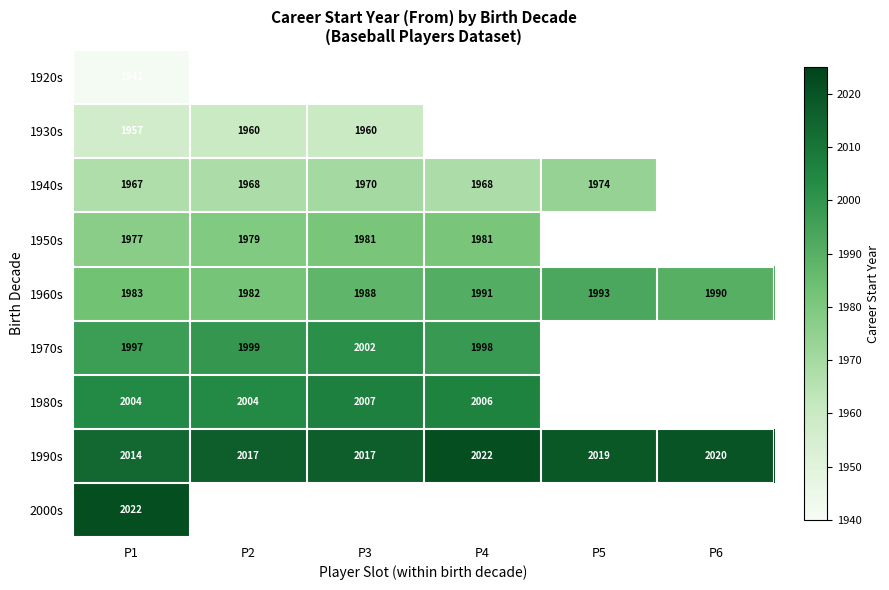

What is the sum of the 1960s values at P3 and P5?

3981